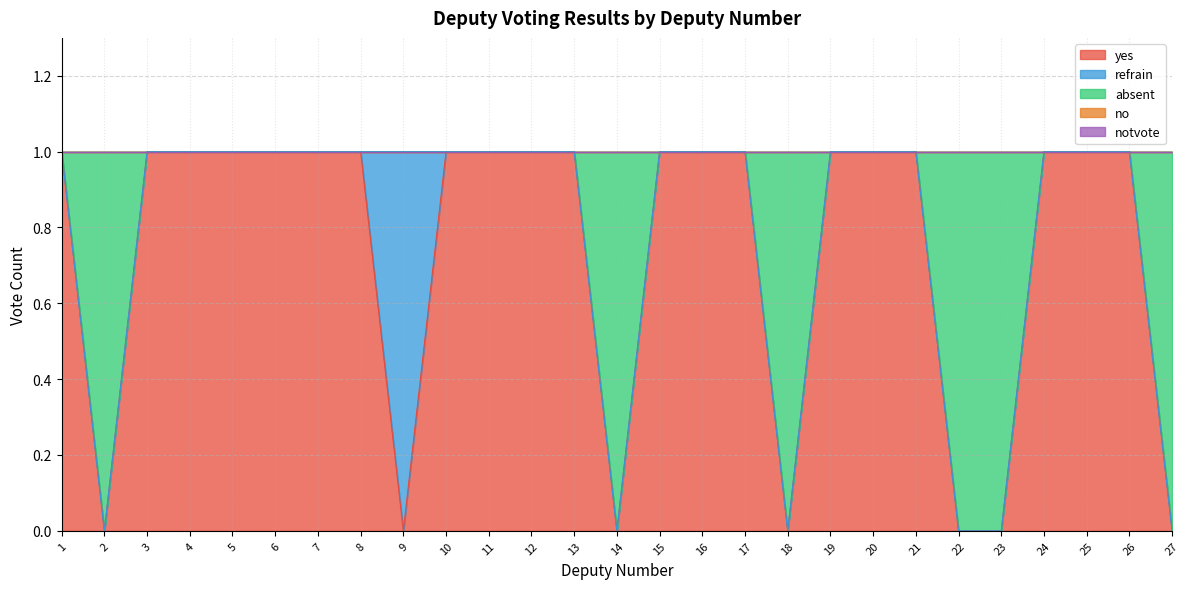

True or false: notvote and no intersect in this chart.

False